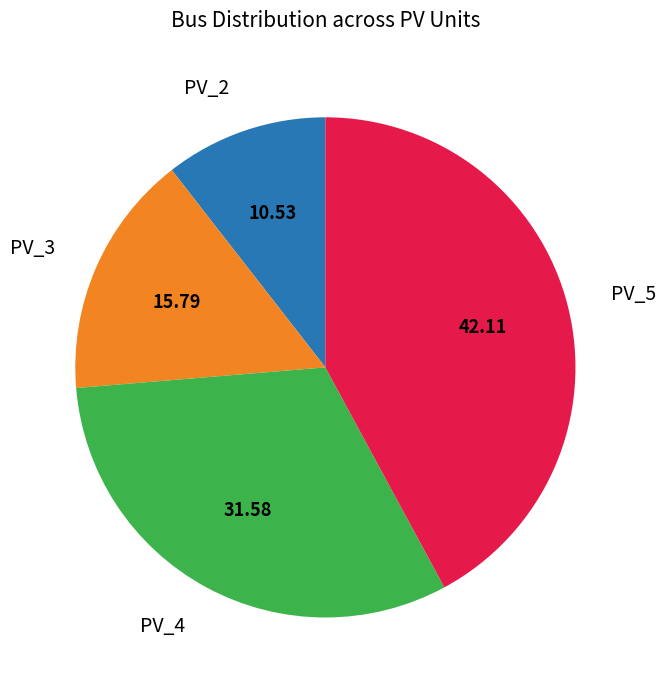

The PV_5 slice represents 42% of the pie. True or false?

True